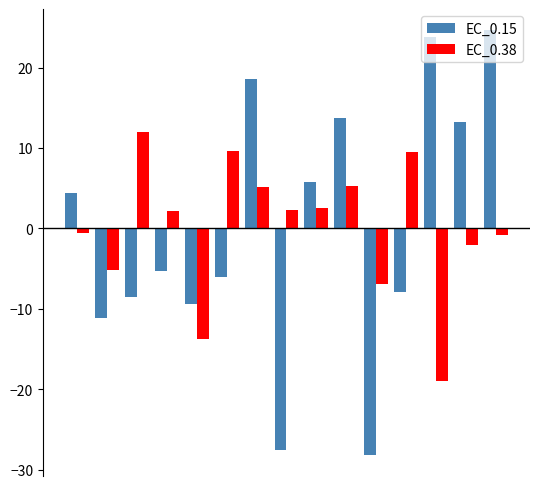

How many data points in EC_0.38 are above 2?

8